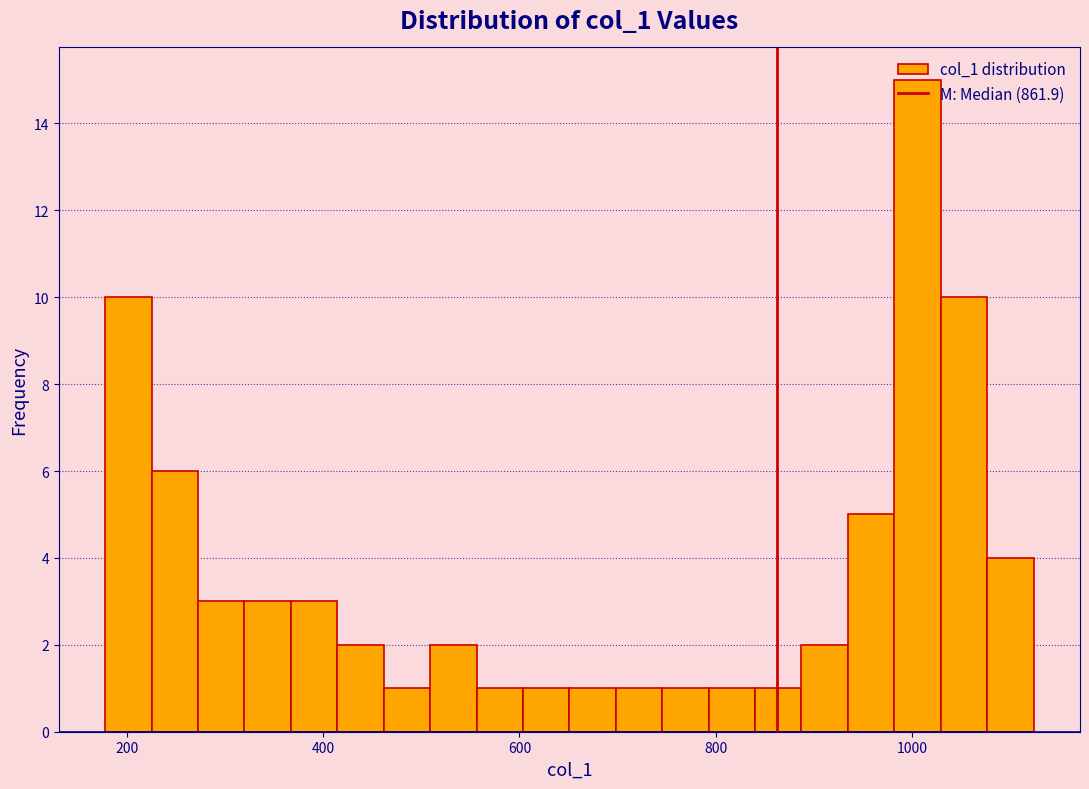

Read against the x-axis, roughly where is the centre of the tallest bar?

1000